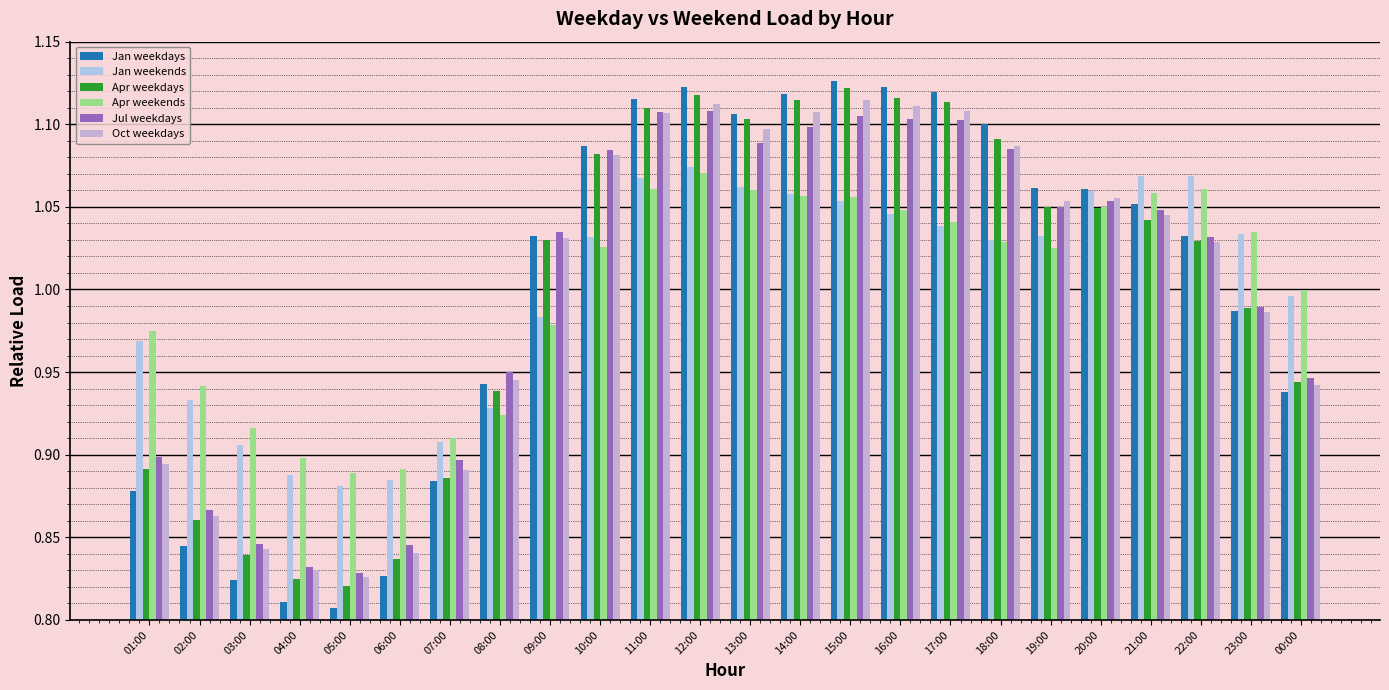

What position from the right is 17:00?

8